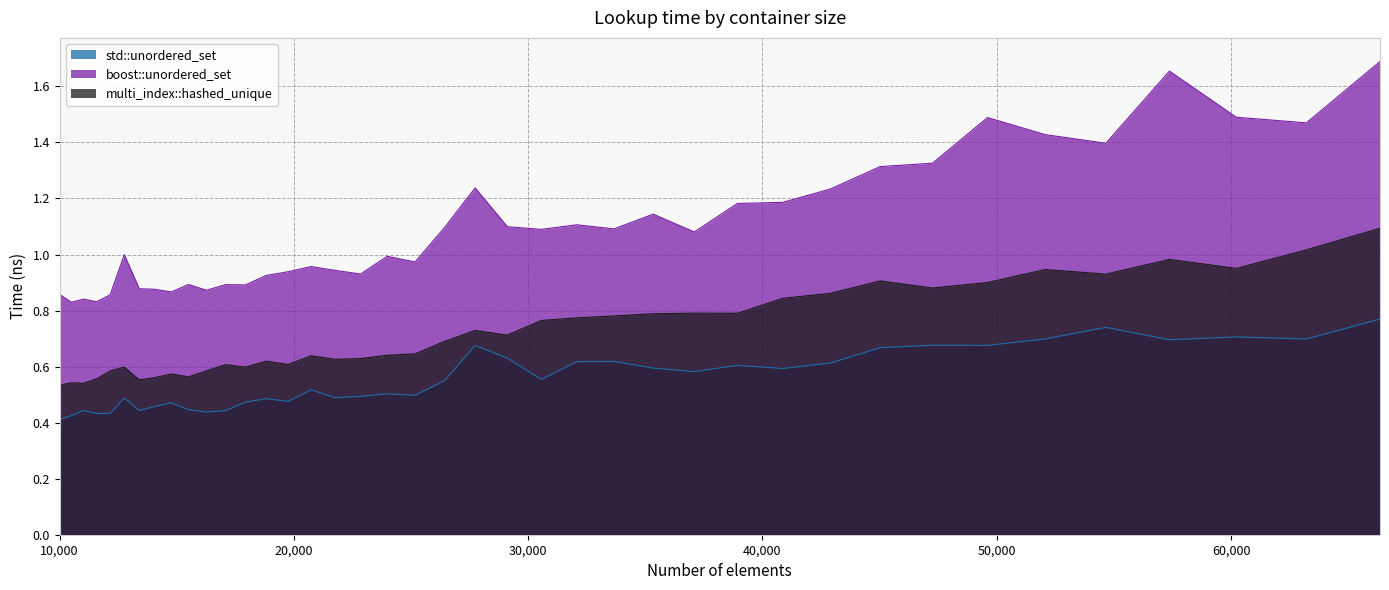

Which series has the largest total across all categories?

boost::unordered_set